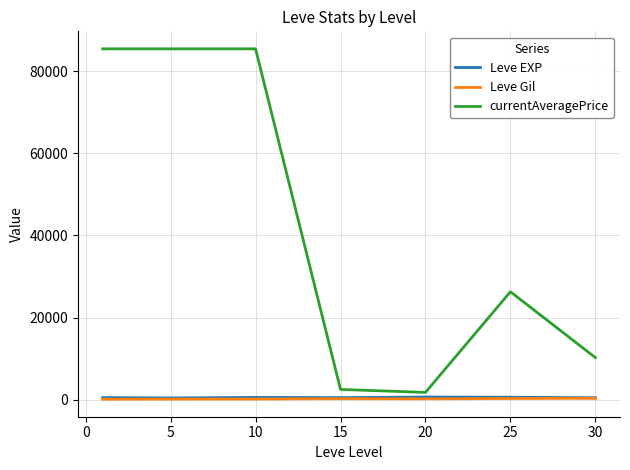

What is the highest value of the currentAveragePrice series?

85447.2